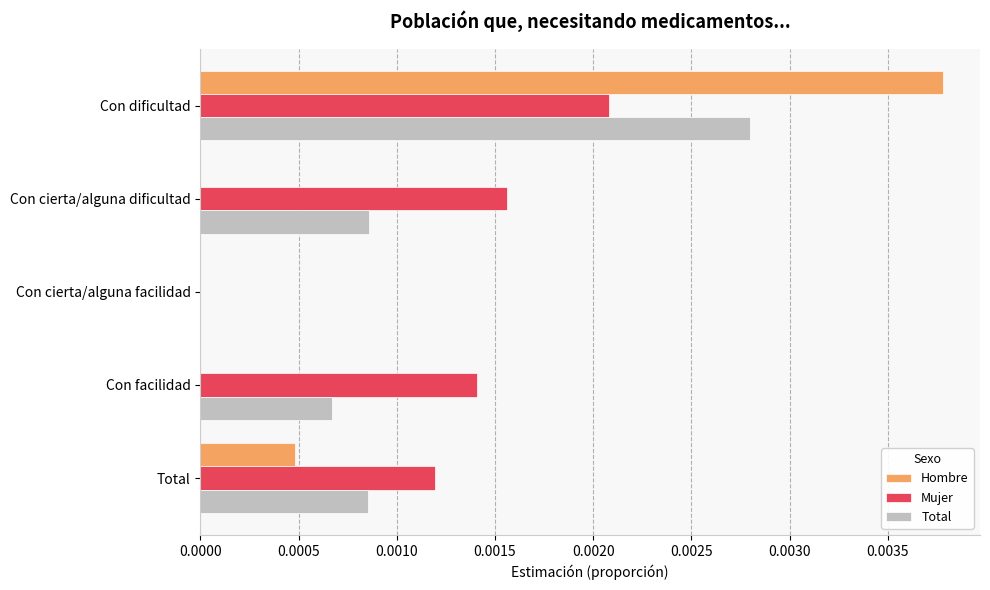

At which label does Hombre reach its peak?

Con dificultad